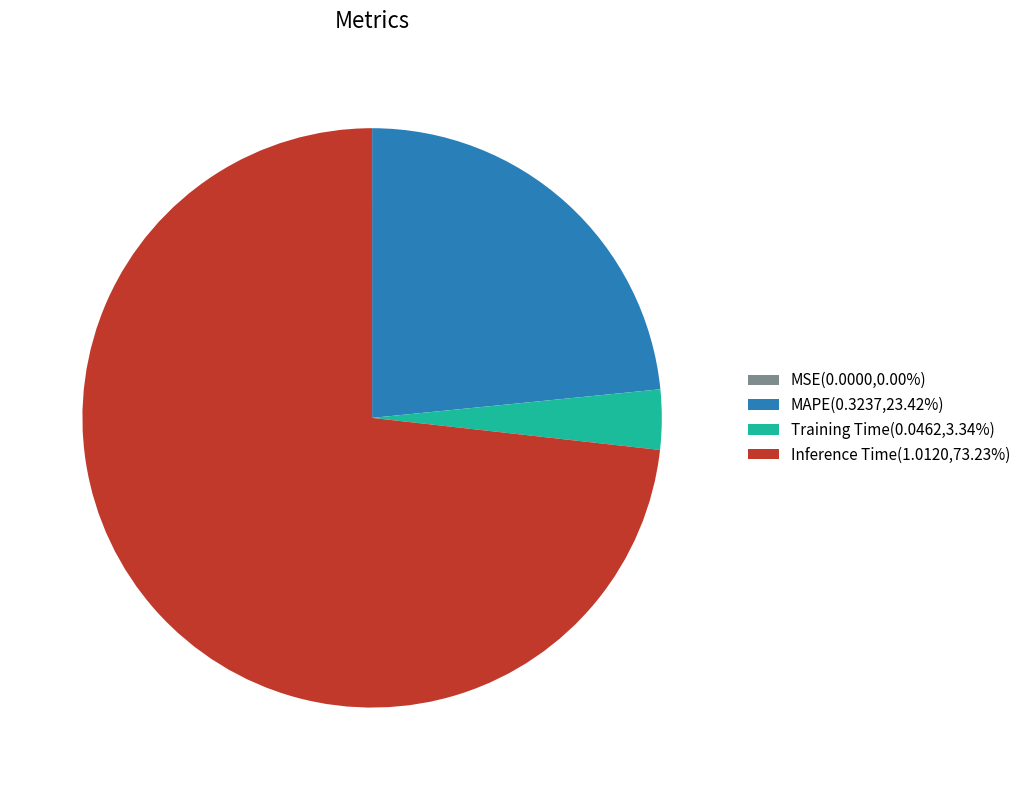

Do MAPE(0.3237,23.42%) and Inference Time(1.0120,73.23%) together represent more than half of the pie?

Yes